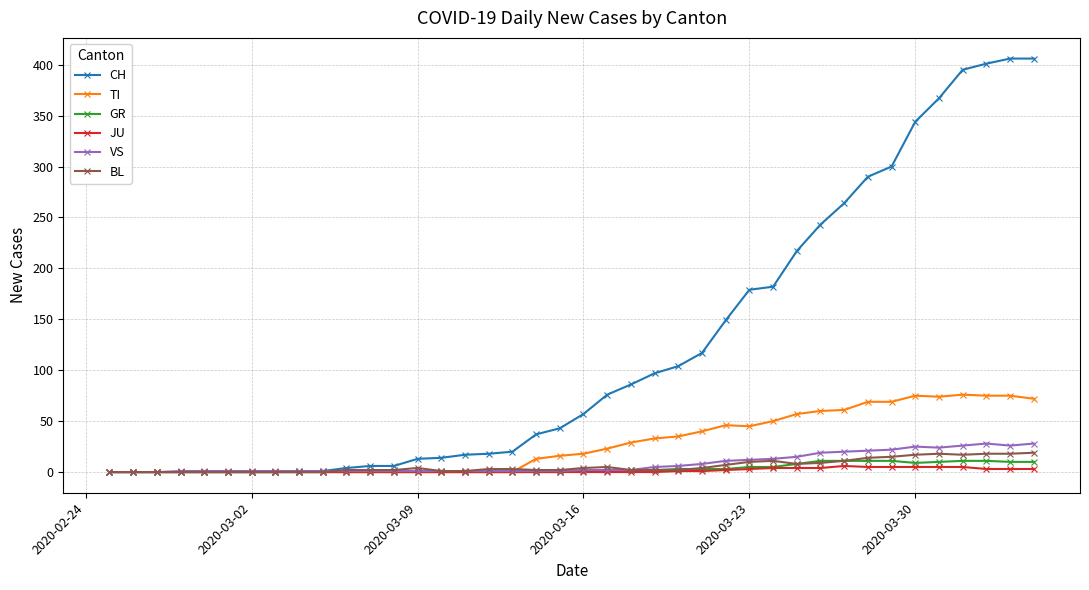

How many categories are shown in the chart?

40